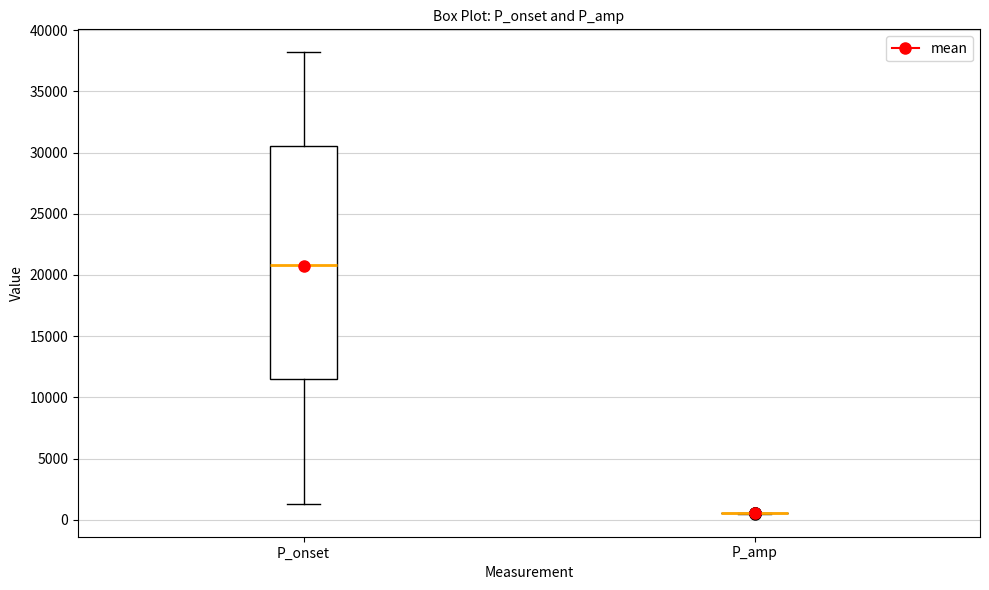

Reading left to right, transcribe this box plot: for each box, give where its median line is, the range the box spans, and where its two whiskers end, as read against the y-axis. The values are not printed on the chart, so give them approximately, as read against the axis.

P_onset: median 21000, box 11500 to 30500, whiskers 1500 to 38000
P_amp: box collapsed to a line at 500, whiskers 500 to 500